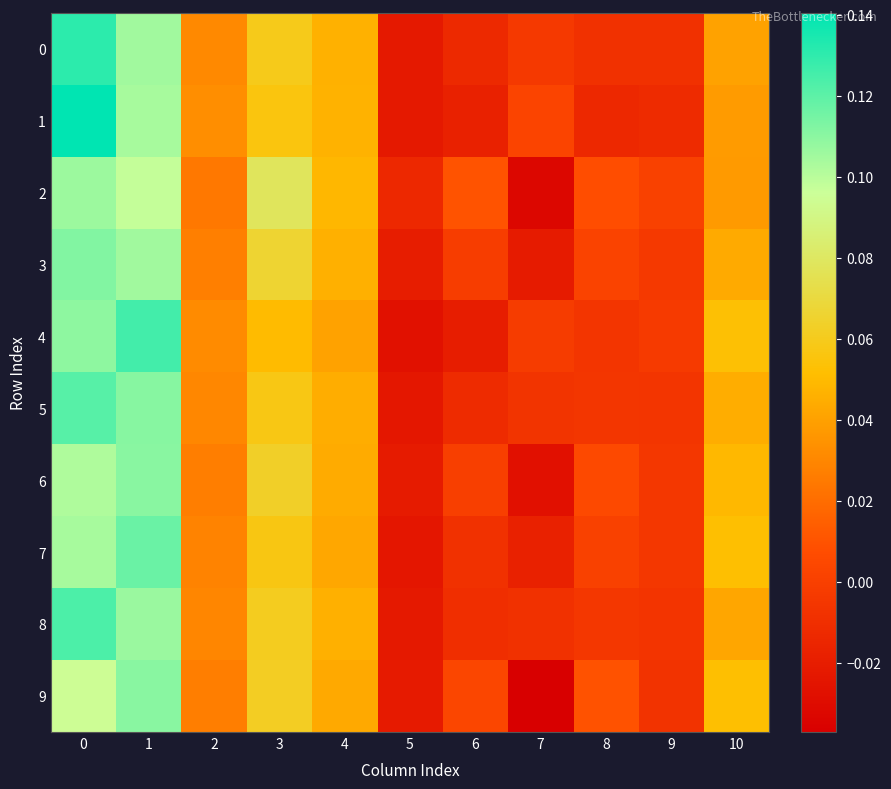

Which series has the largest range (max minus min)?

1